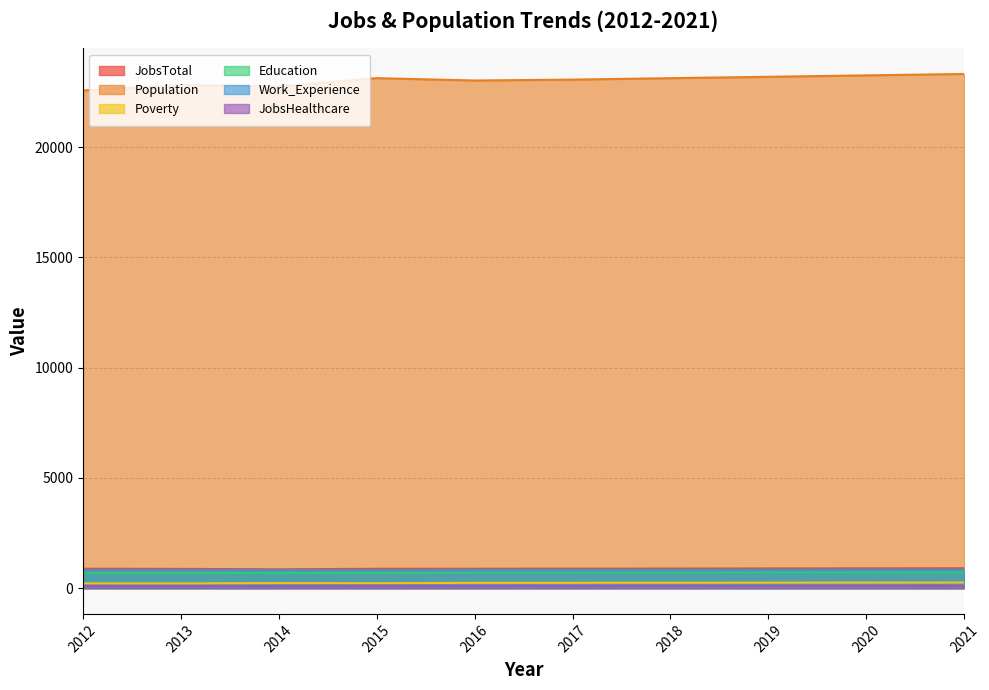

How many values in the JobsTotal series are below 887?

5